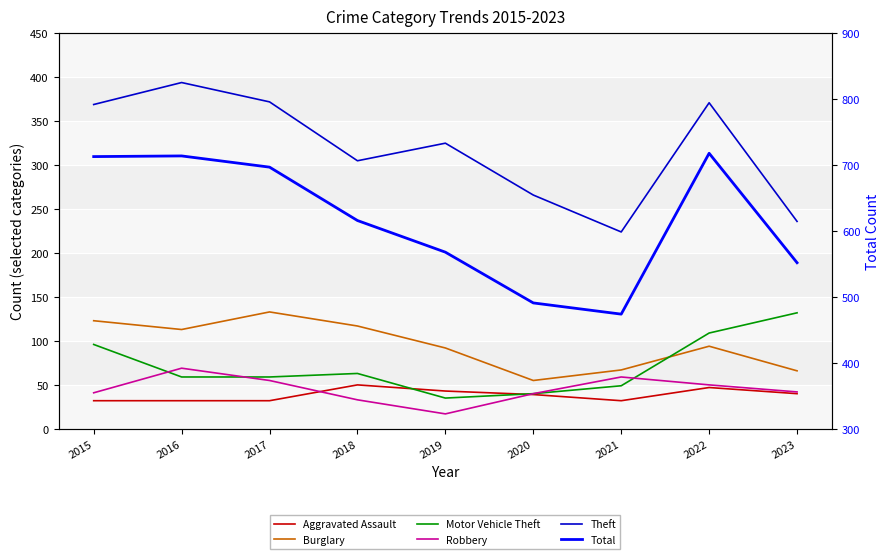

At which category does Burglary reach its first local peak?

2017